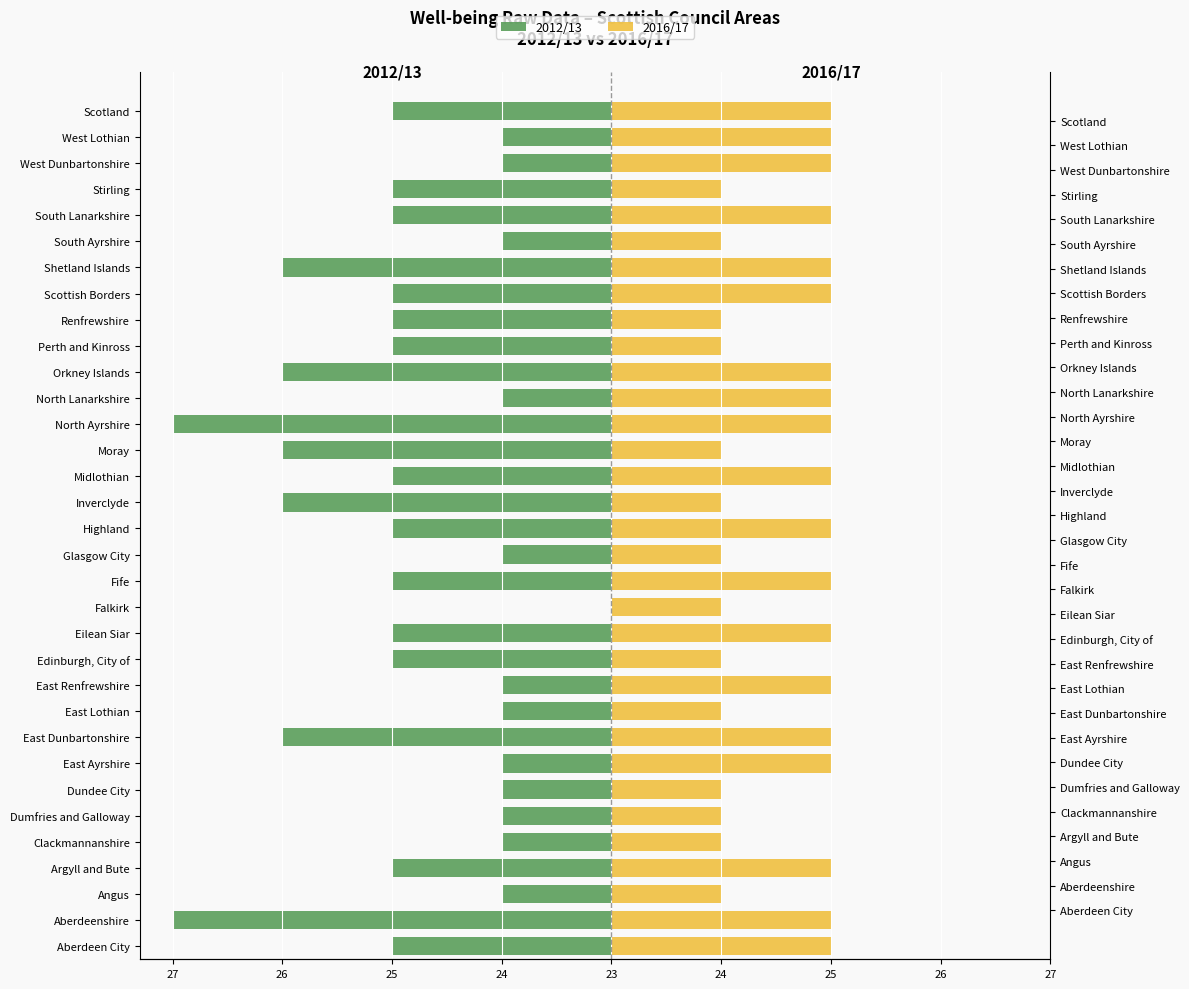

Which series changed the most between Eilean Siar and Moray?

2012/13